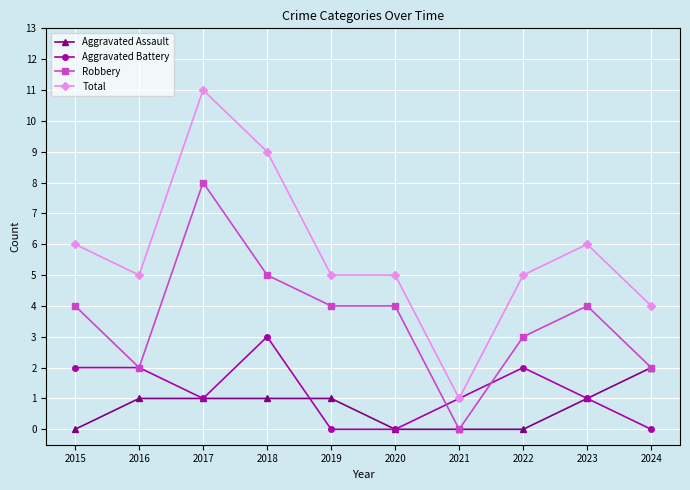

What is the highest value of the Total series?

11